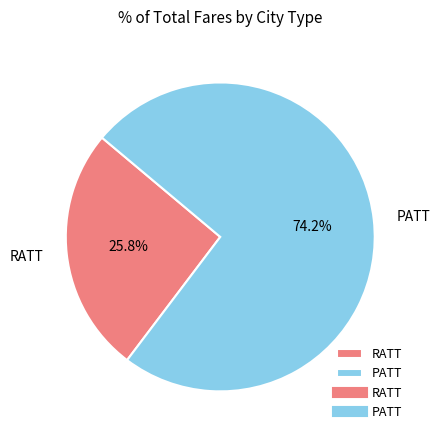

Which slice is the largest?

PATT